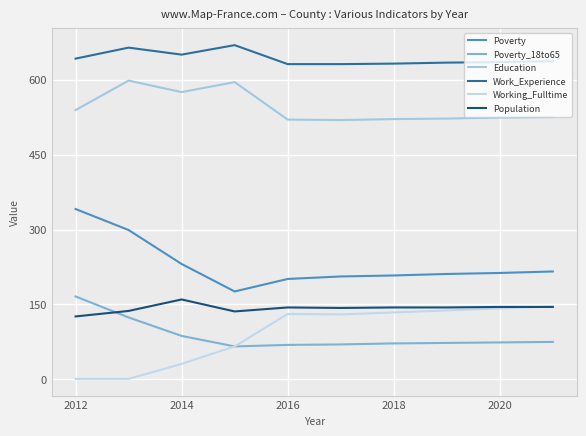

At which label is Education closest to 558?

2014